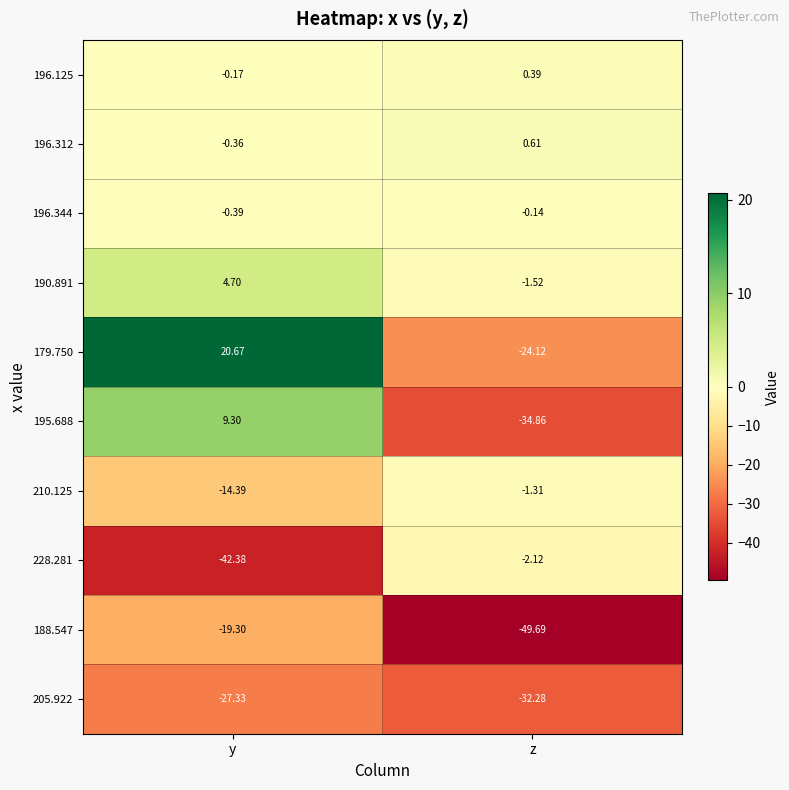

Where does the 196.125 series first go above 0?

z